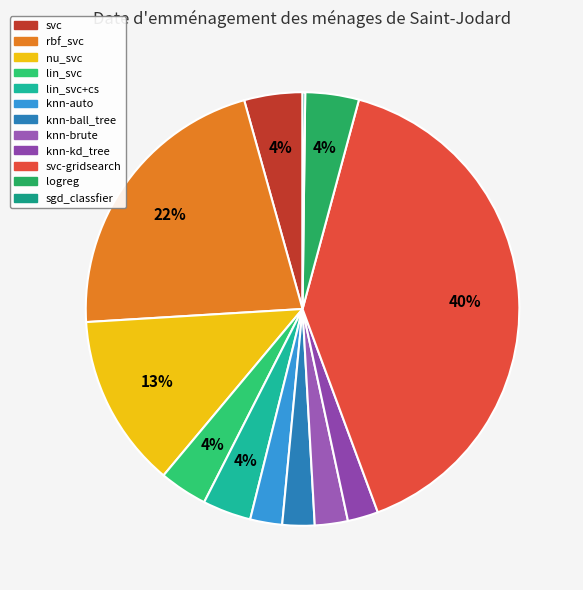

Is lin_svc the majority of the pie?

No